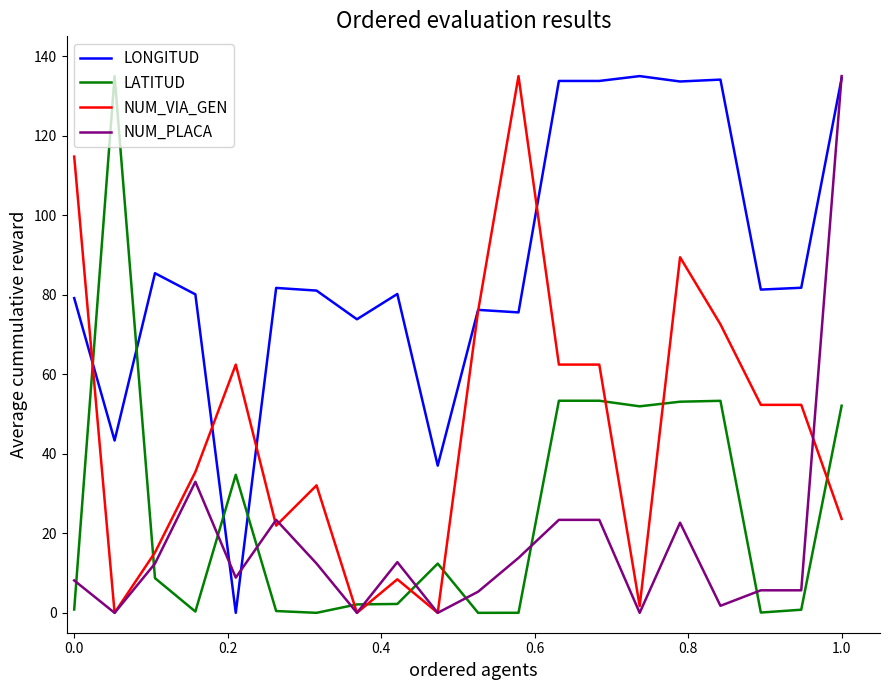

Which series has the largest total across all categories?

LONGITUD